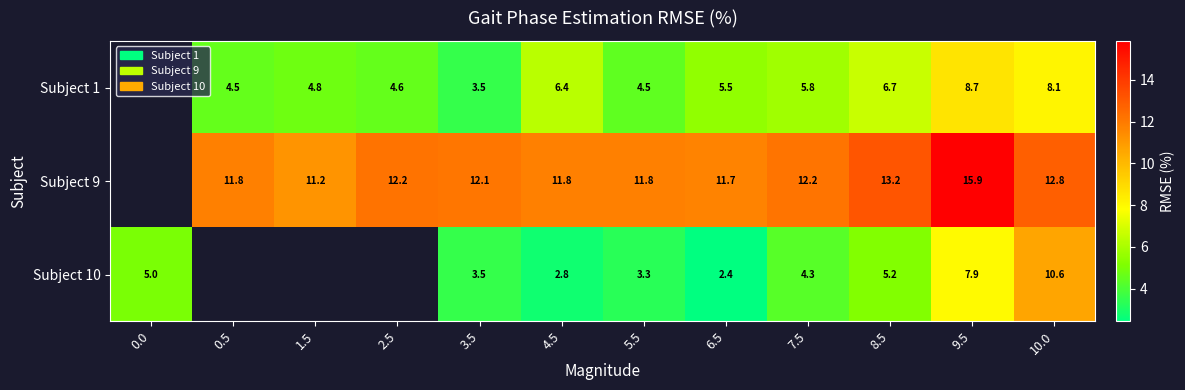

What is the difference between the highest and lowest values at 2.5?

7.7